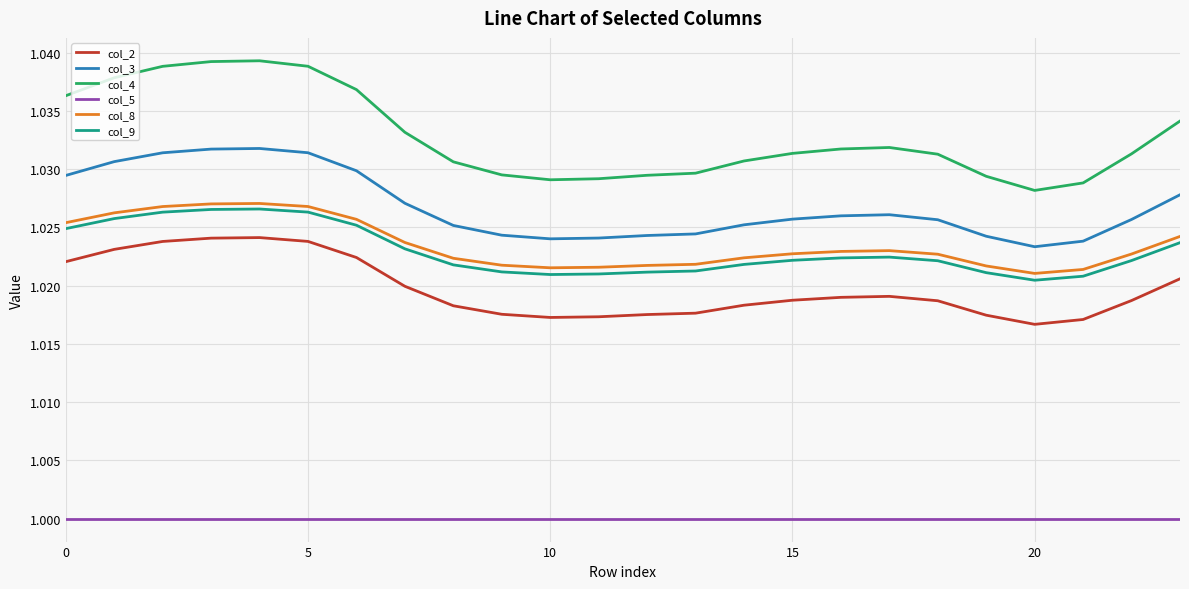

Which series has the widest spread of values?

col_4